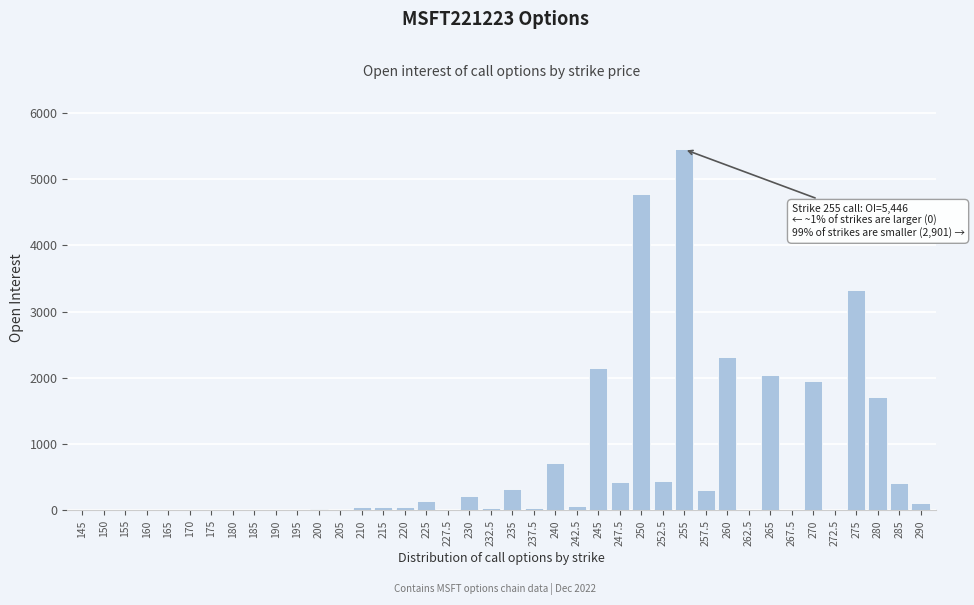

The value at 195 is 1989. True or false?

False